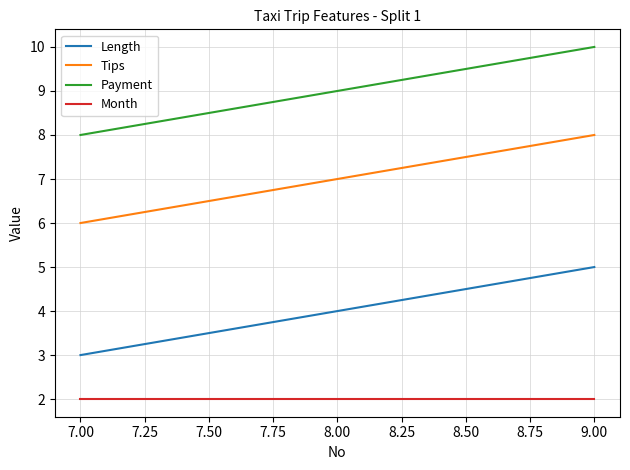

At which label is Payment closest to 9?

8.00